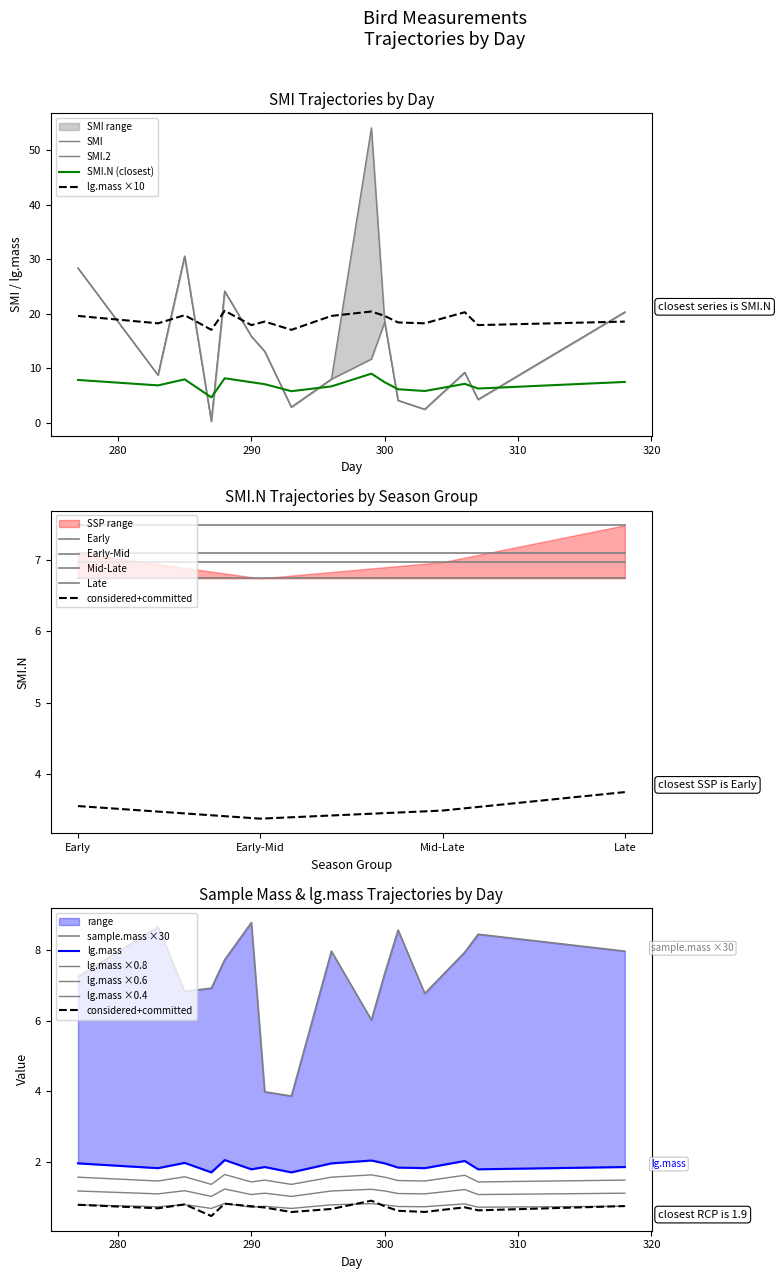

What is the maximum value for lg.mass ×10?

20.5